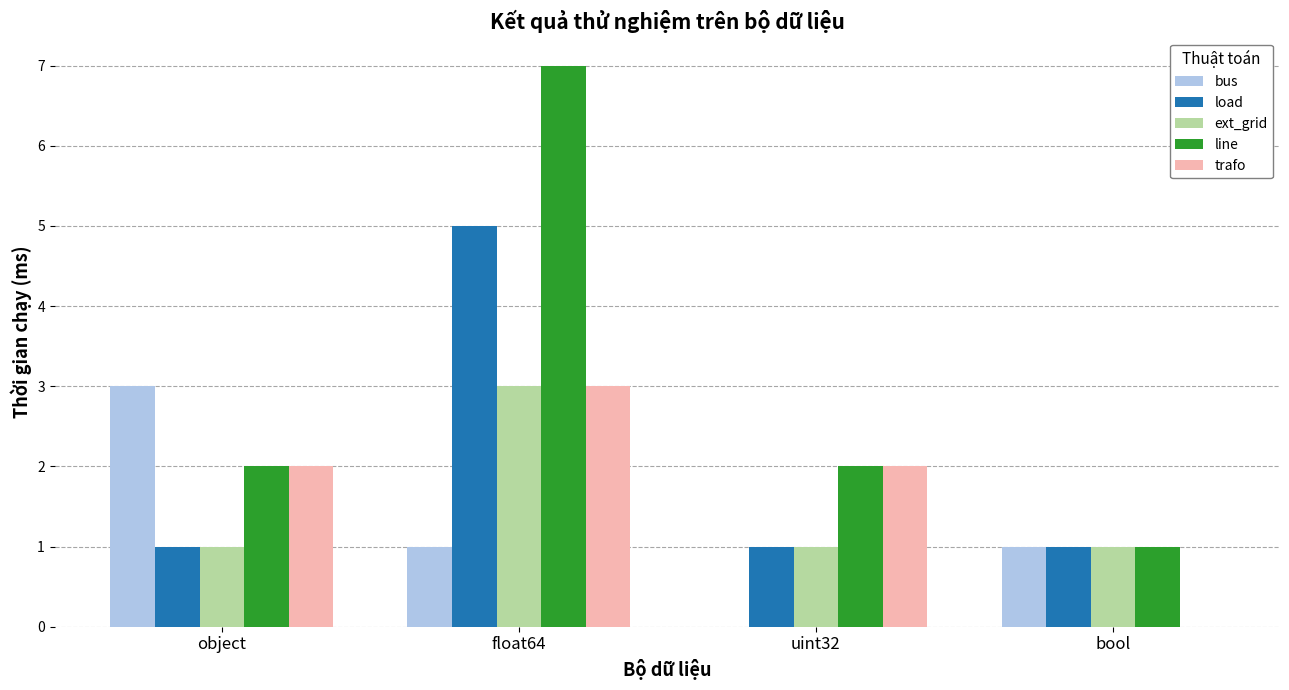

Count the bus values in the range 1 to 3.

3